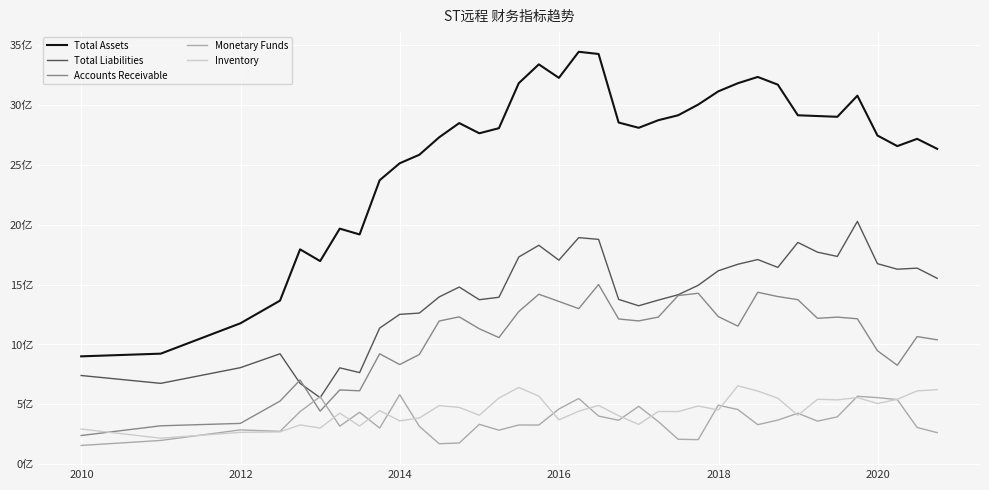

Reading right to left, extract all data points from this chart.

Total Assets: 2632083166.8	2715575397.2	2654919834.1	2743319494.3	3075520848.9	2899486108.1	2905754454.1	2912165884.5	3167630598.4	3231905078.5	3179558766.2	3111653884.4	3001464567.3	2912180518.7	2870973469.5	2807605210.6	2851599928.2	3423403103.2	3441709344.2	3224310381.2	3336859564.7	3179948177.1	2804494876.6	2761850071.7	2847003533.1	2728511393.3	2582663436.6	2511728637.9	2370311627.5	1917979884.4	1966356783.9	1695746209.3	1793655745.6	1365941773.1	1176522179.6	923446825.1	901051771.9
Total Liabilities: 1551866739.3	1636916531.2	1627942196.6	1674098375.4	2026876094.5	1734587220.7	1770134645.6	1851422692.2	1643002014.0	1708631862.9	1669295847.0	1614897188.0	1493592739.0	1415016372.6	1370245803.2	1322952471.8	1376192657.5	1876817780.8	1891232917.1	1703418577.7	1827559670.8	1729722466.5	1393912107.9	1373614143.5	1479143885.2	1396620497.9	1261849452.1	1251372297.0	1136855754.5	765463086.6	805149938.0	556429452.4	675960517.4	922276557.5	806394914.6	675655928.2	741216325.9
Accounts Receivable: 1039049903.8	1065823443.3	826520124.6	947871119.8	1214372360.4	1228380039.3	1218378909.5	1373846779.3	1399815120.2	1435613336.8	1152862994.0	1232721013.4	1427083170.3	1408199733.8	1228626134.8	1196535101.7	1212629862.5	1500350227.8	1299063771.8	1358993840.7	1419292668.9	1274624166.9	1057716497.6	1130964000.8	1230333579.0	1195821865.8	916672007.1	832589702.5	922179371.7	613621669.8	620604488.0	443580307.6	703350005.1	527685771.8	341644539.3	321623130.2	240417818.6
Monetary Funds: 264570686.6	307612400.4	540306134.6	556691958.7	567702412.4	396128329.9	360477083.0	426308849.8	369323770.5	330985261.7	457196522.3	493339060.6	205996154.0	209354020.2	356903046.4	484035007.5	367667378.7	402880281.9	549498996.9	461585664.9	327940008.0	328337948.1	285122317.6	334073106.9	177857028.6	172190039.6	317183752.7	581576746.1	302691592.1	434448825.2	318794313.4	564738589.1	439998838.0	275168705.4	287417558.1	199438128.4	157623192.1
Inventory: 622882454.0	612867053.7	542592633.9	507518249.4	556833691.7	538055076.9	542592633.9	409307202.9	551990490.8	611966781.7	655192319.8	453263340.9	486517093.3	440024648.0	441198289.1	333450812.4	405633610.8	491739747.7	443284513.8	371345274.2	569335049.4	641646963.2	553140789.3	409549096.8	475018339.7	490244118.3	386460634.3	362808087.1	448175591.1	319646180.8	427081004.5	302622710.8	328961815.8	270852568.6	266704993.7	218044256.3	294760184.6